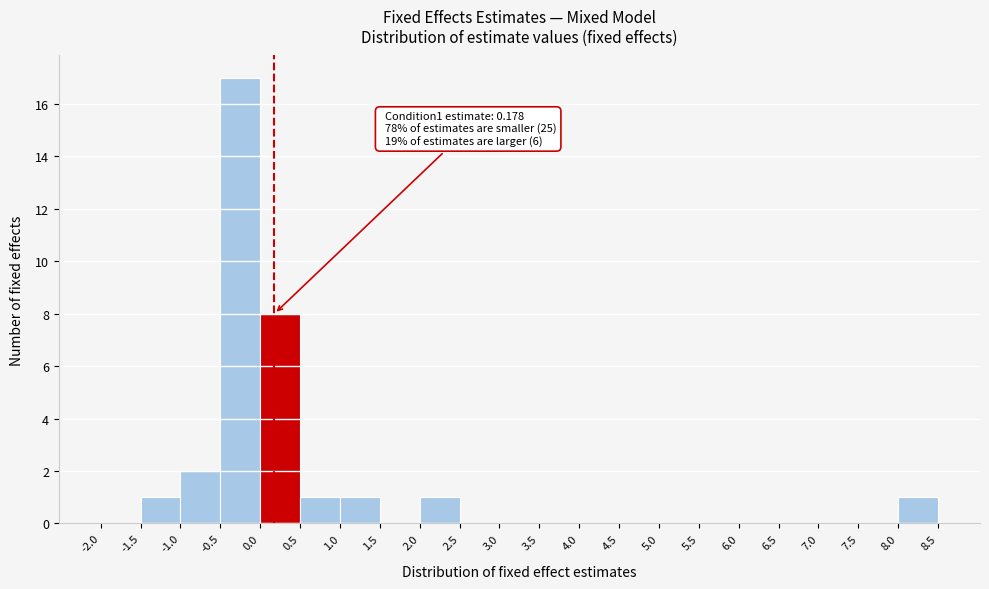

Over which range of the x-axis is the bar tallest?

-0.5 to 0.0